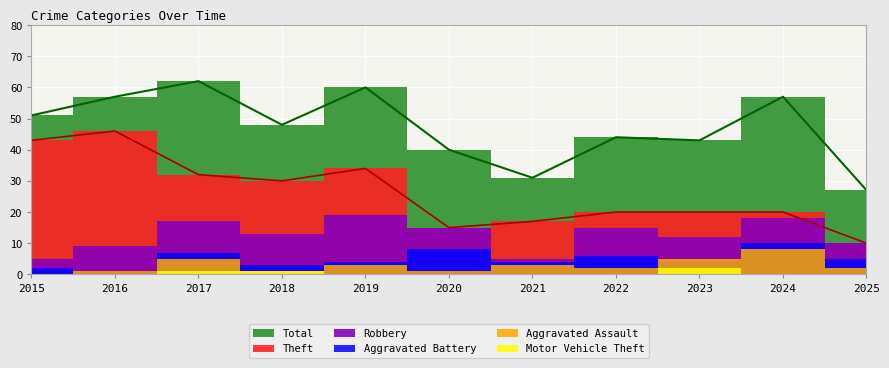

Reading left to right, extract all data points from this chart.

Theft: 43	46	32	30	34	15	17	20	20	20	10
Robbery: 5	9	17	13	19	15	5	15	12	18	10
Aggravated Battery: 2	1	7	3	4	8	4	6	4	10	5
Aggravated Assault: 0	1	5	1	3	1	3	2	5	8	2
Motor Vehicle Theft: 0	0	1	1	0	0	0	0	2	0	0
Total: 51	57	62	48	60	40	31	44	43	57	27